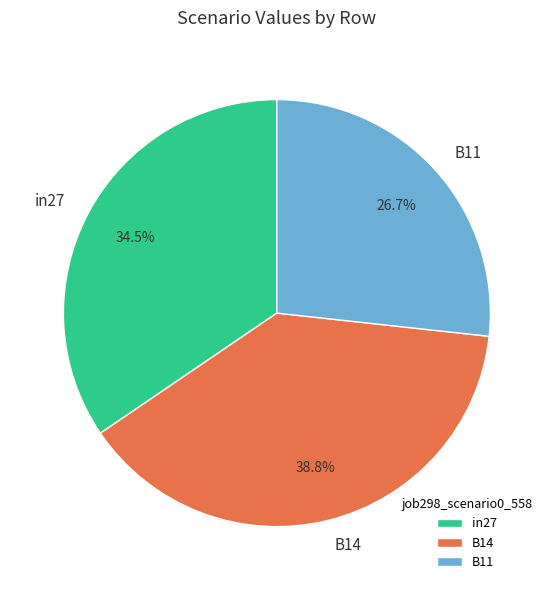

Does B11 account for over 50% of the chart?

No